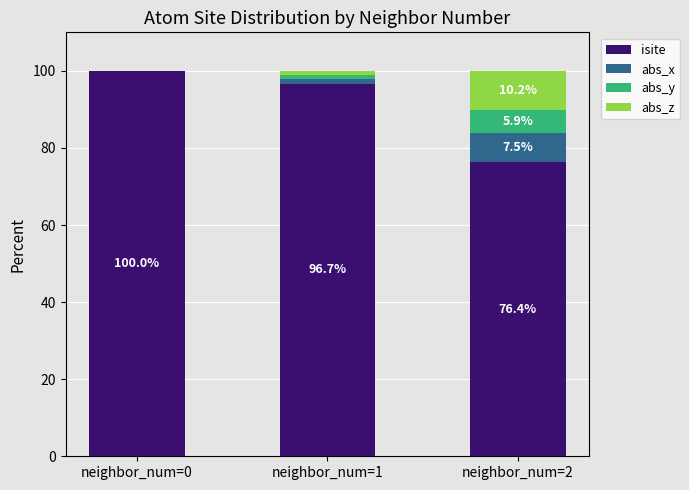

What is the total value across all series at neighbor_num=1?

100.0